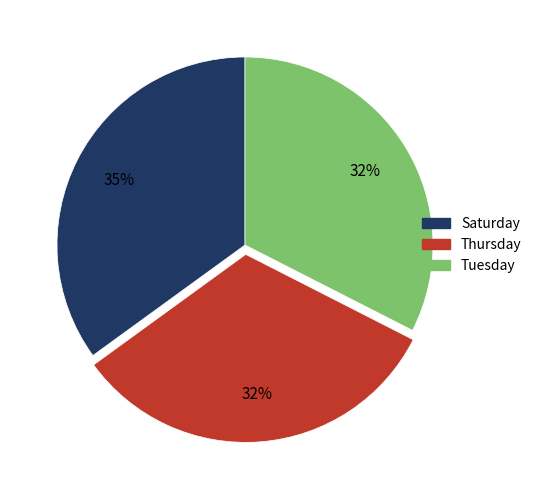

To the nearest percent, what is the difference between the largest and smallest slice percentages?

3%